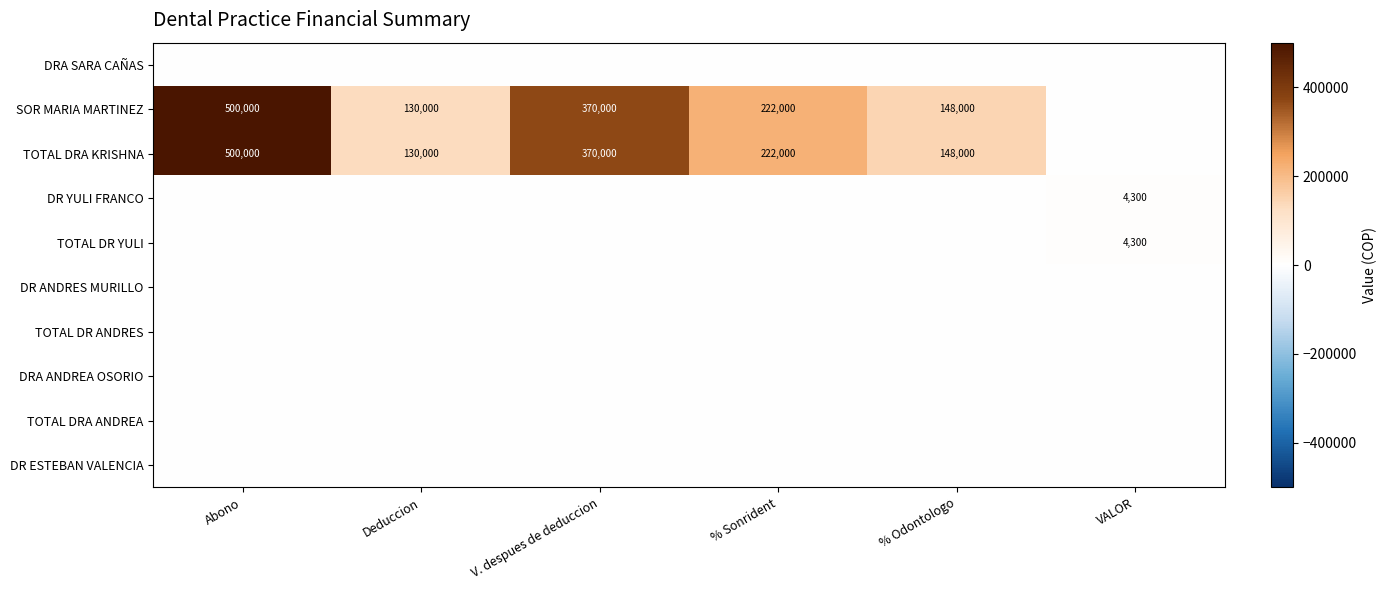

At how many categories does at least one series exceed 166695?

3